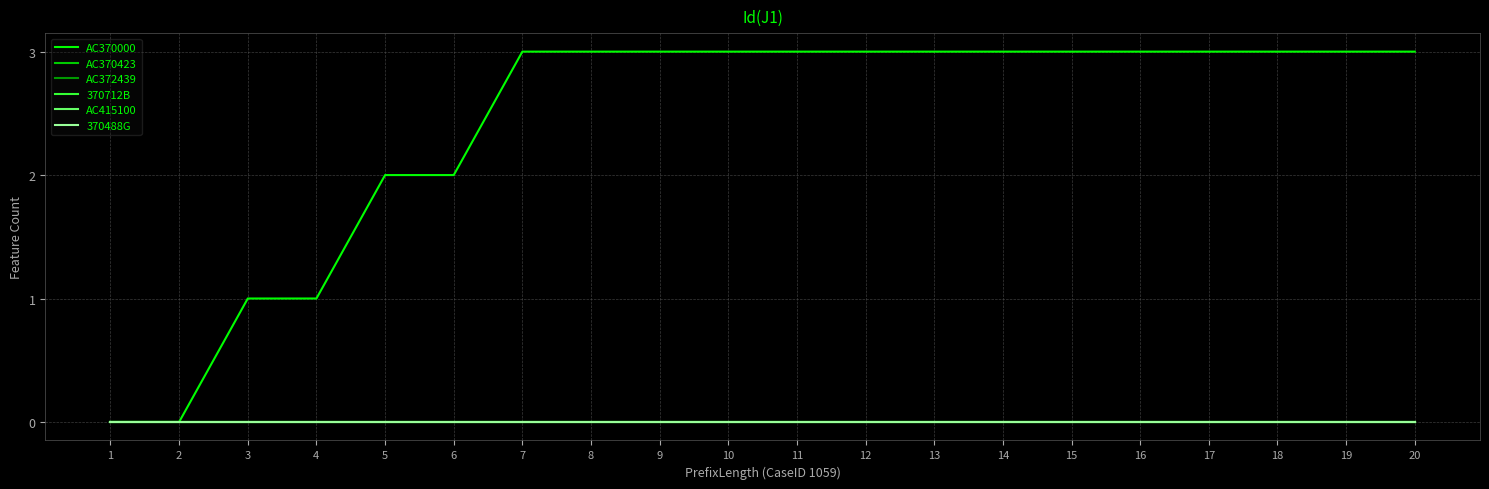

What is the total value across all series at 9?

3